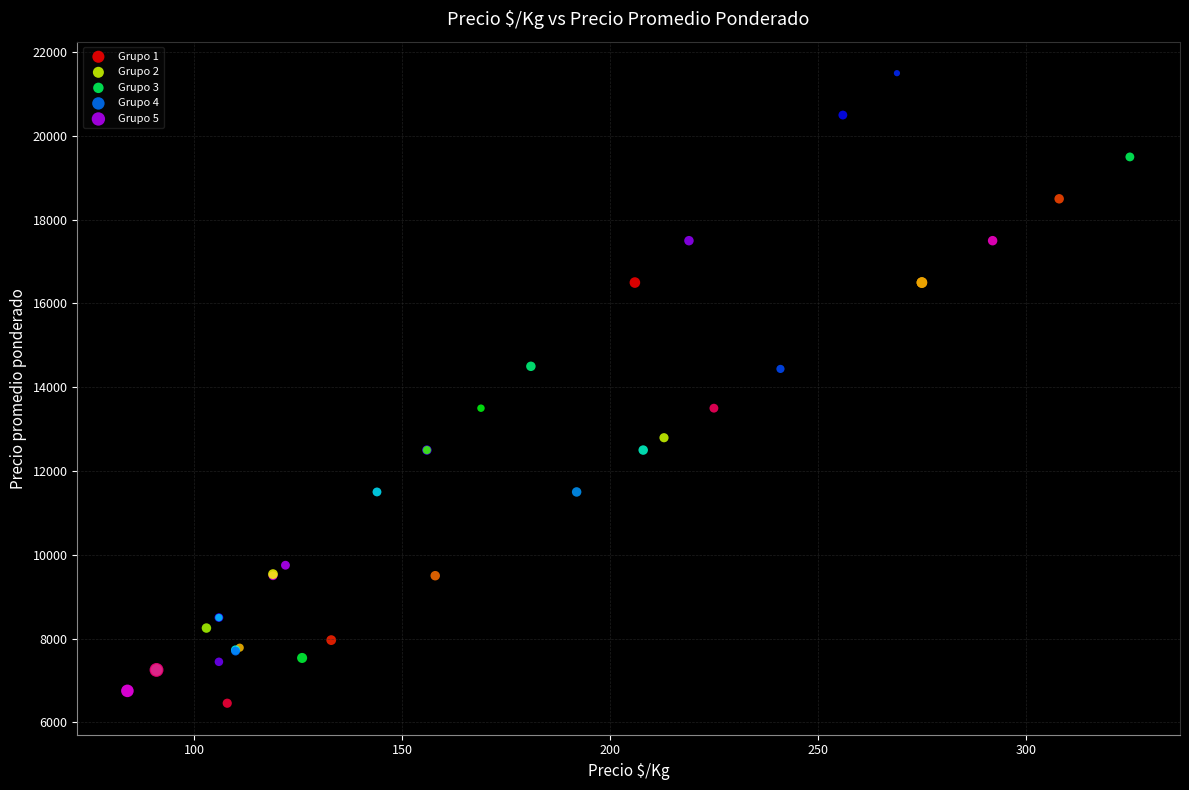

Which series reaches the maximum Y coordinate?

Grupo 3